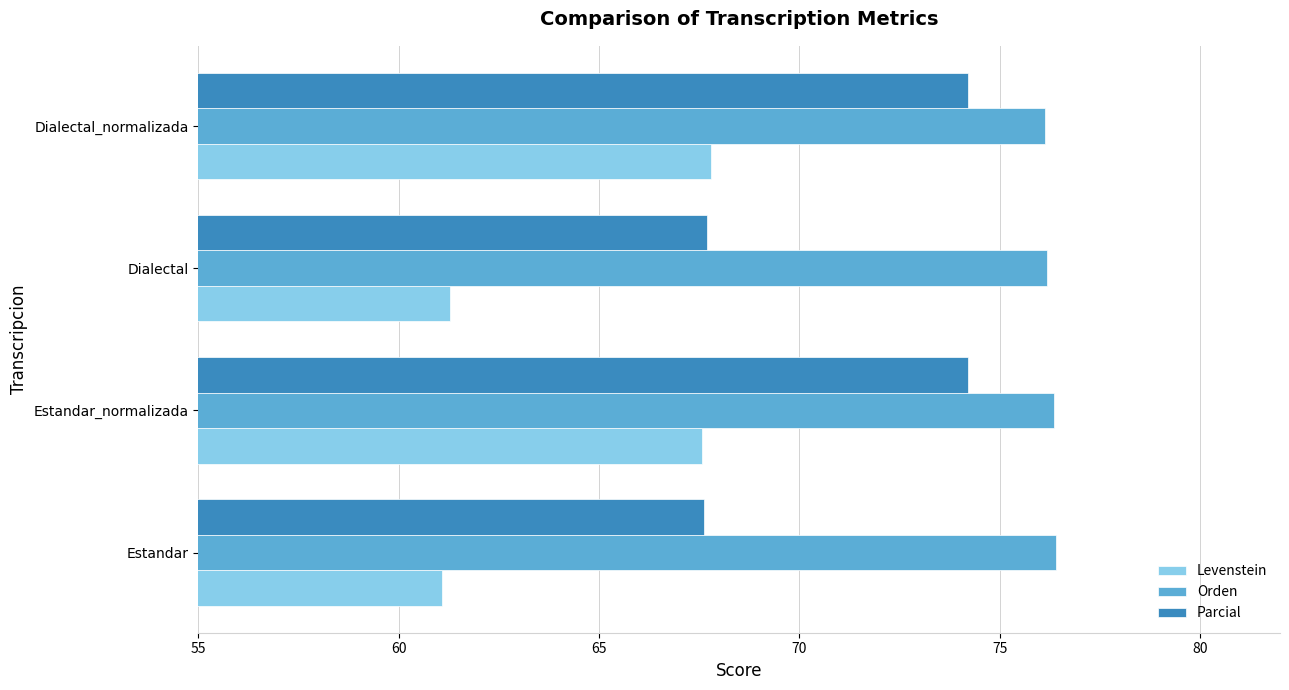

What are all the series names shown in the legend?

Levenstein, Orden, Parcial